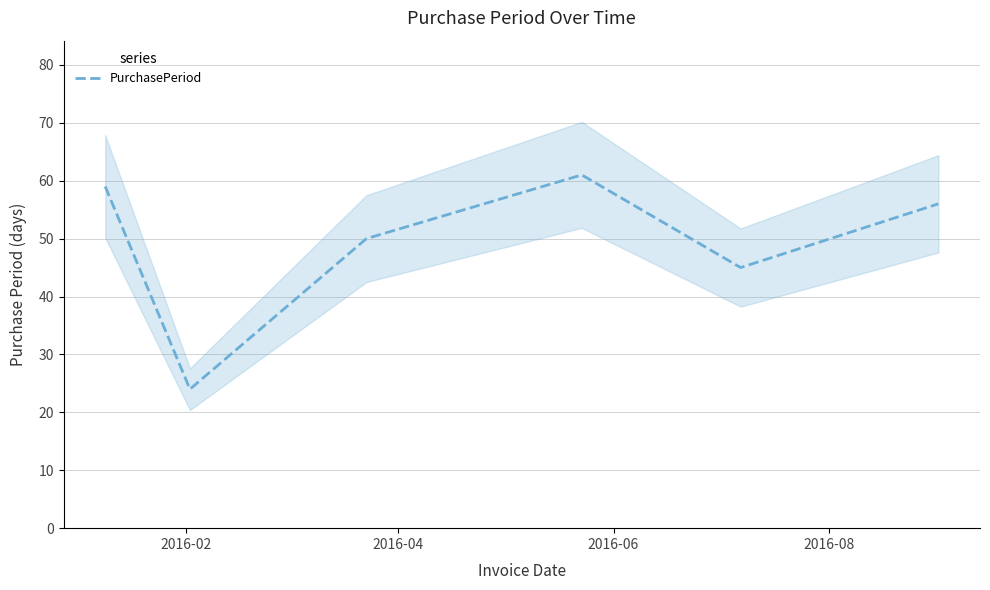

What is the lowest value of the PurchasePeriod series?

24